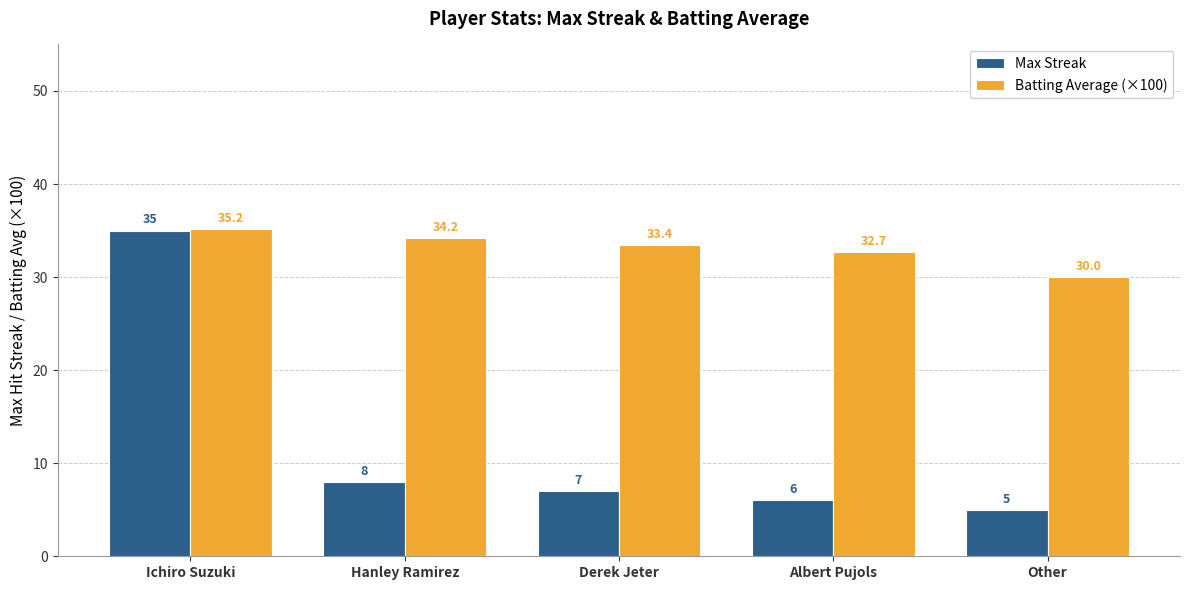

Is the value of Max Streak at Derek Jeter greater than the value of Batting Average (×100) at Ichiro Suzuki?

No